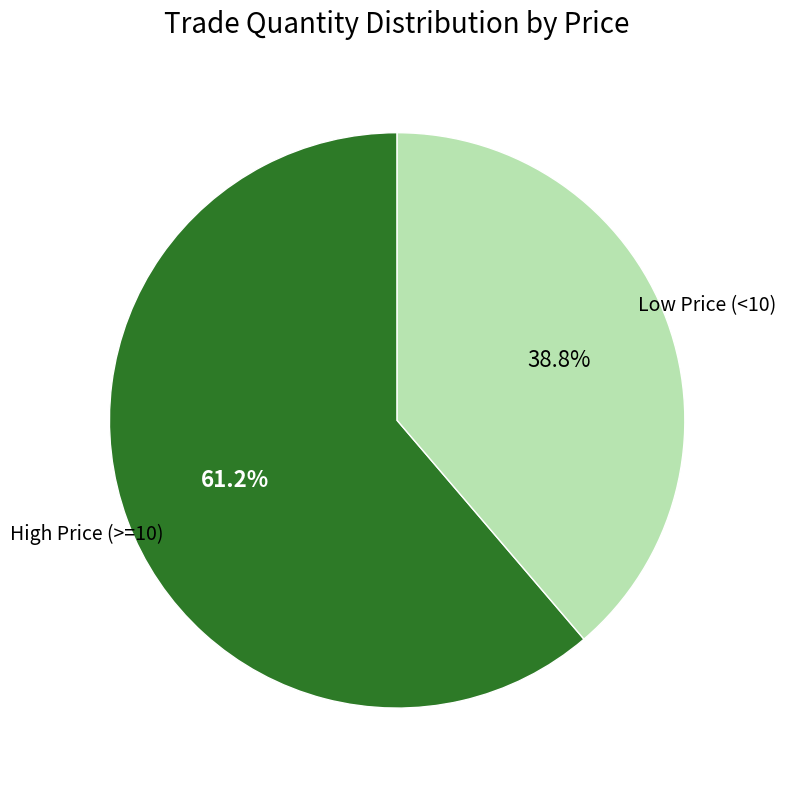

Is there any slice that represents more than half of the pie?

Yes